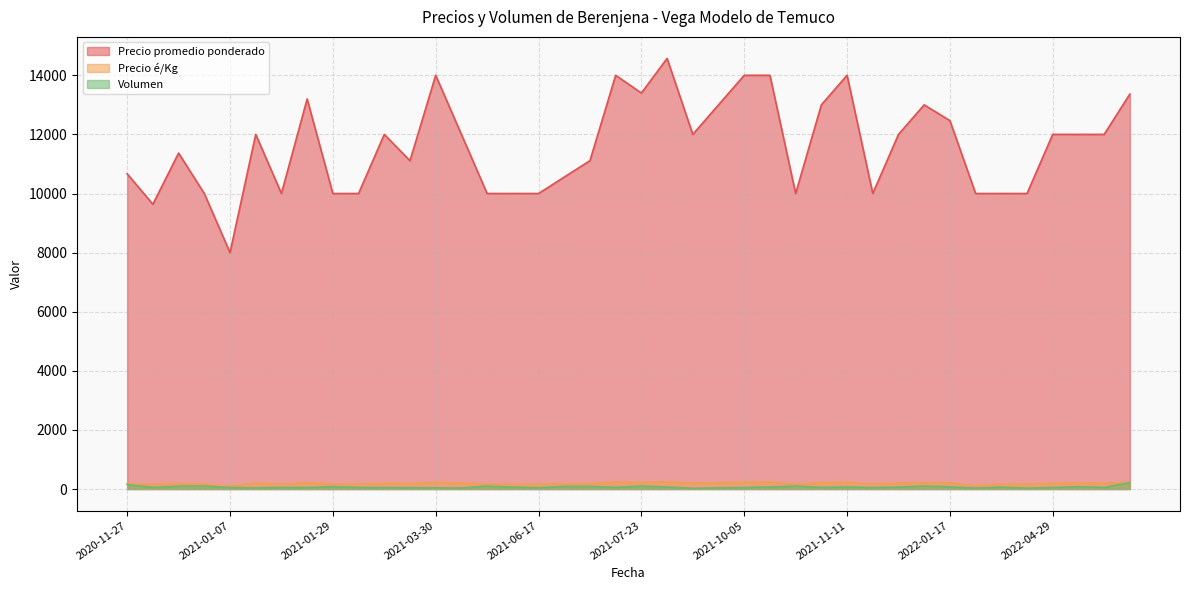

How many interior local valleys does the Volumen series have?

12